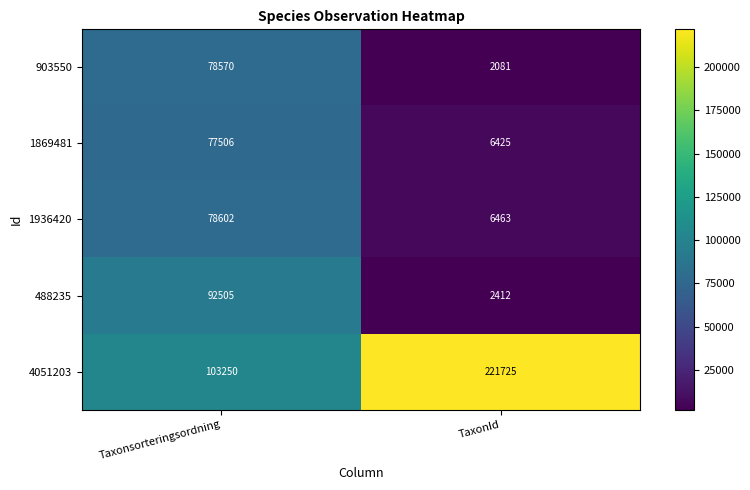

What is the difference between the highest and lowest values at TaxonId?

219644